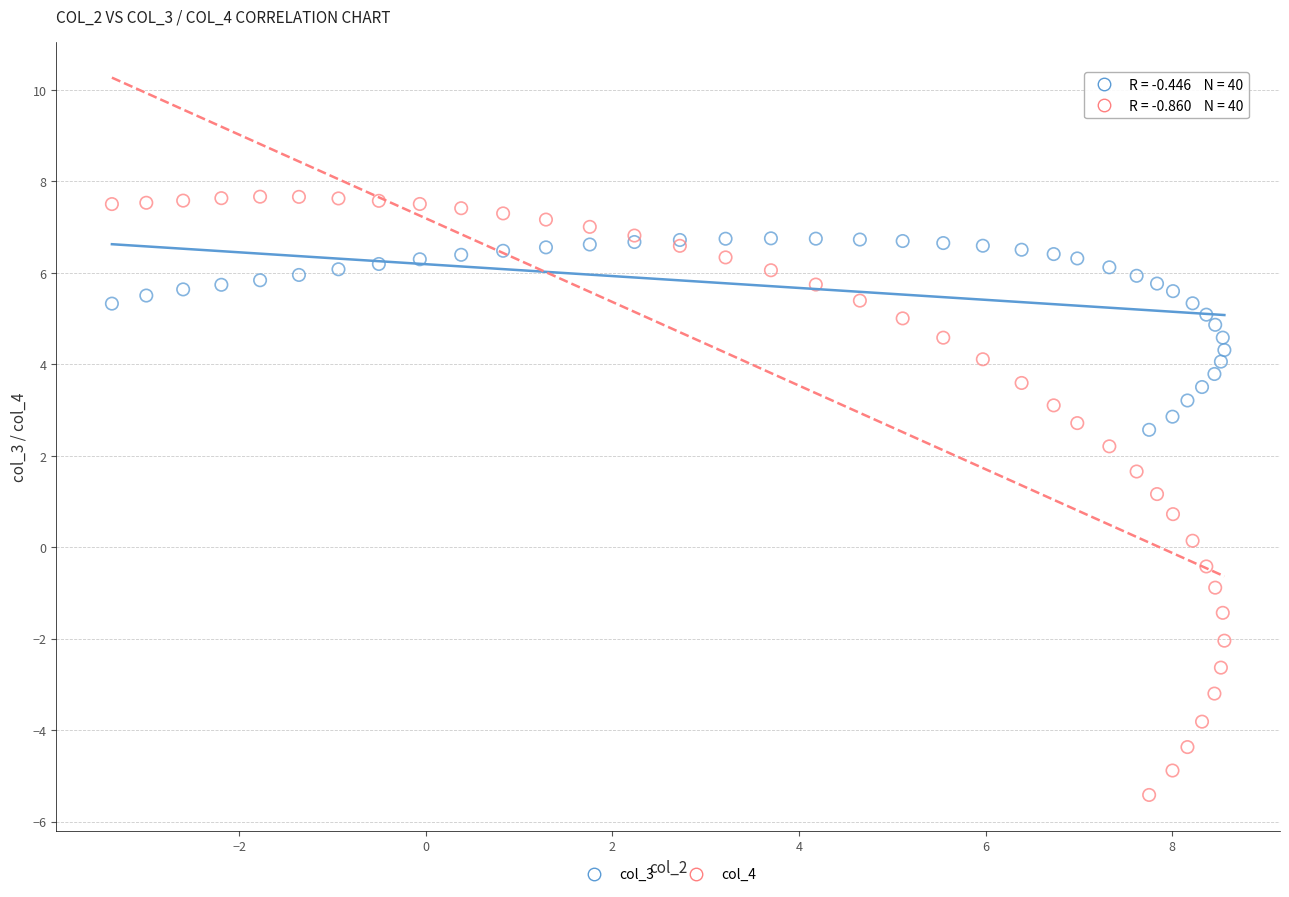

Which series contains the highest Y value?

col_4